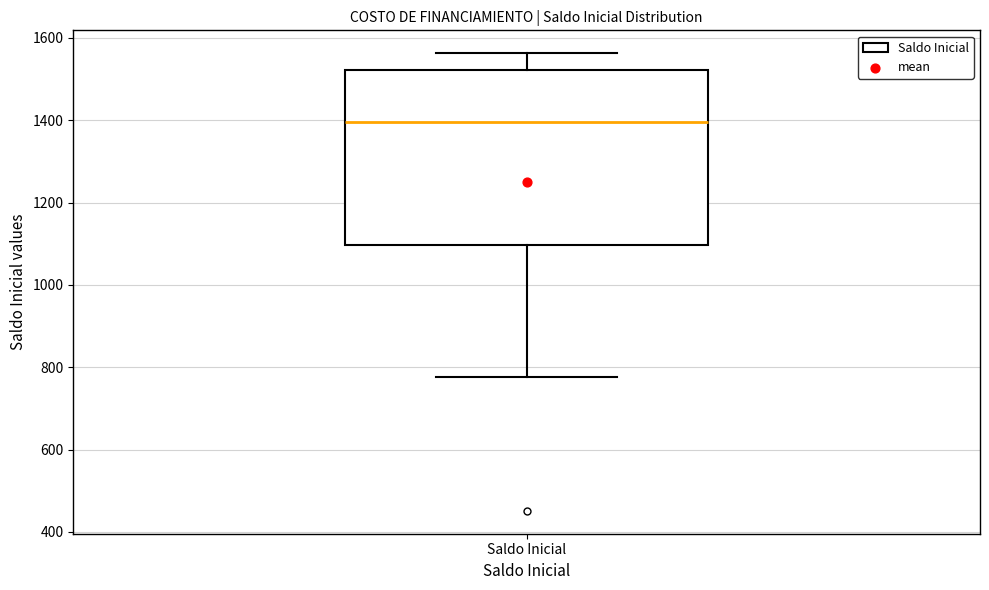

Read this box plot against the y-axis: the position of the median line, the range covered by the box, and the ends of both whiskers. The values are not printed on the chart, so give them approximately, as read against the axis.

median 1400, box 1100 to 1520, whiskers 780 to 1560